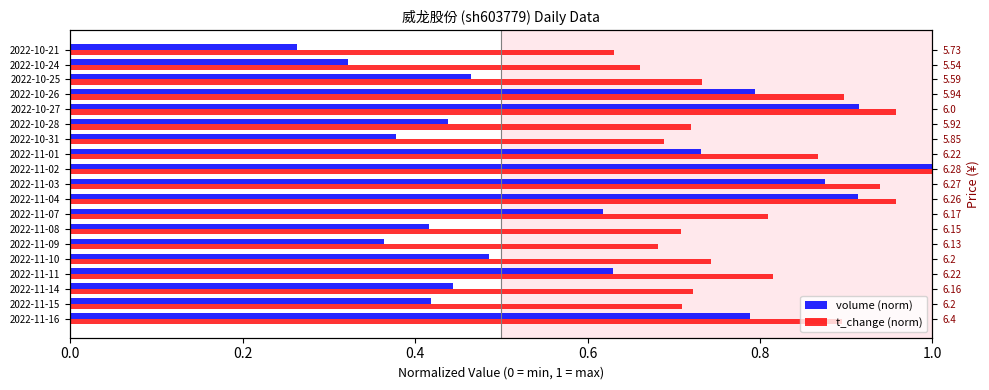

How many t_change (norm) values are between 0 and 1?

19